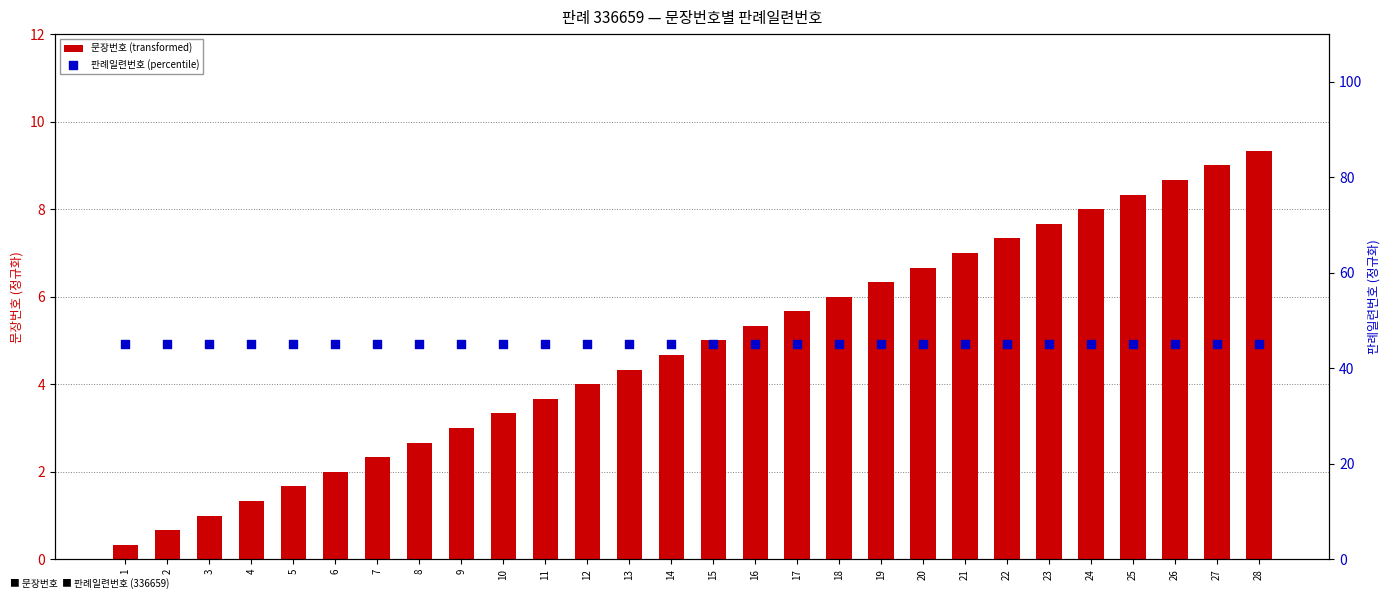

Which series reaches the maximum Y coordinate?

판례일련번호 (percentile)